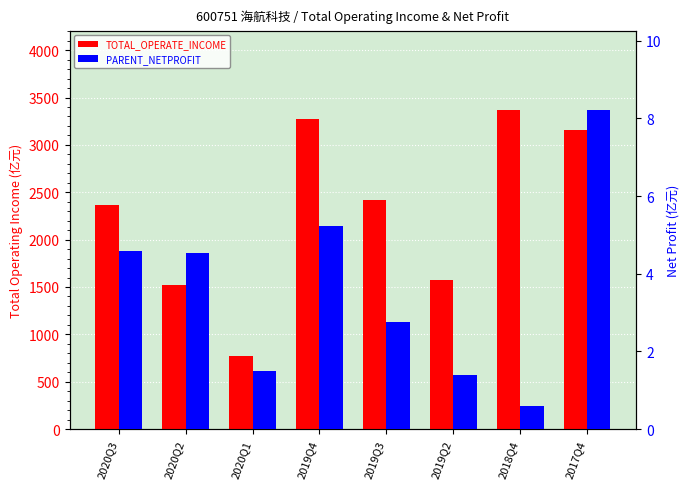

How many bars are there in total?

16